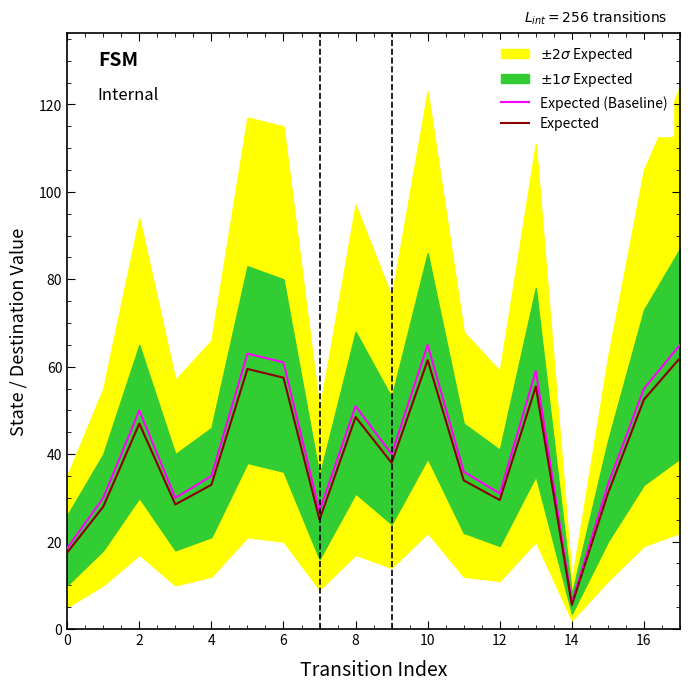

The value of Expected (Baseline) at 2 is 50.0. True or false?

True